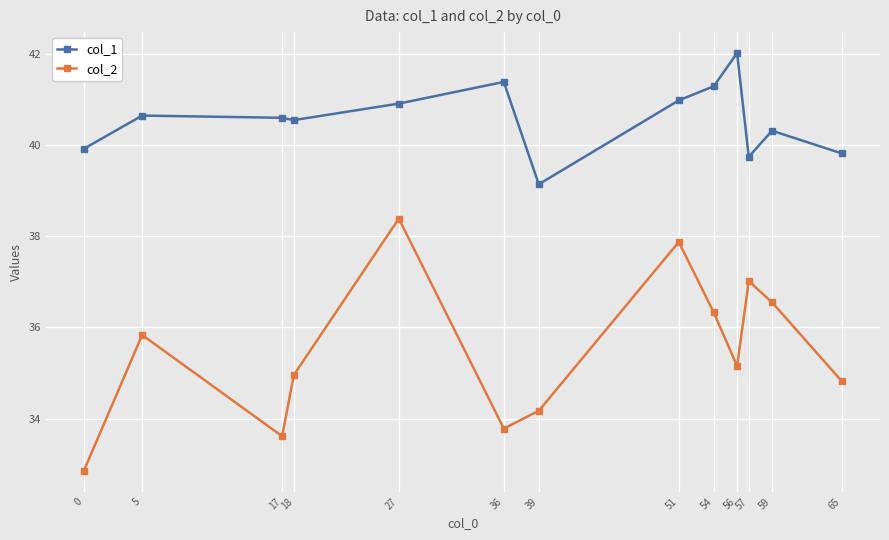

In col_1, how many points are higher than both neighbors (excluding endpoints)?

4